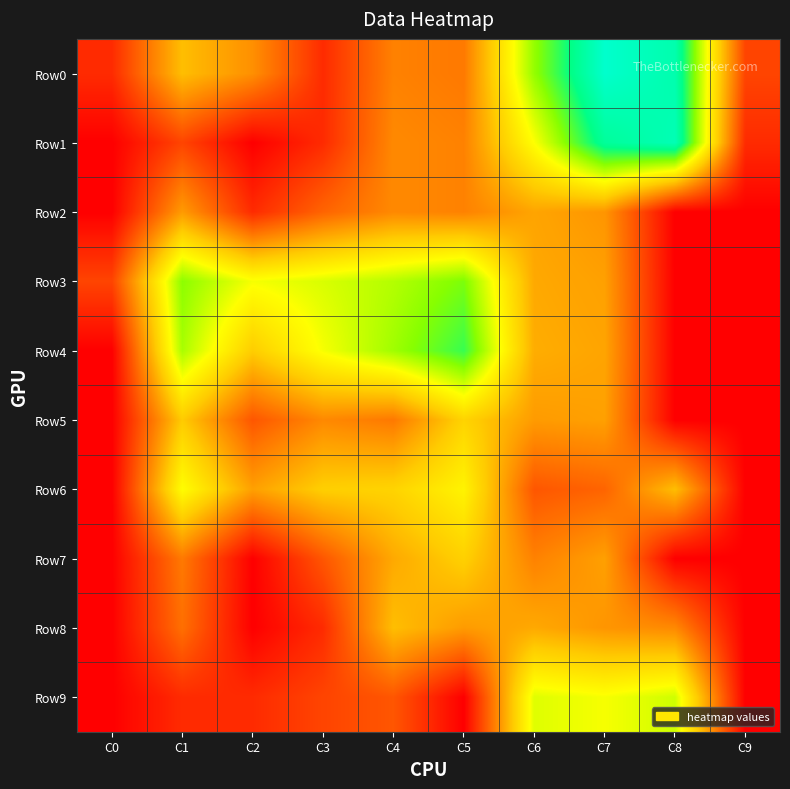

Rank the series at C9 from lowest to highest value.

Row2, Row3, Row4, Row5, Row6, Row7, Row8, Row9, Row1, Row0